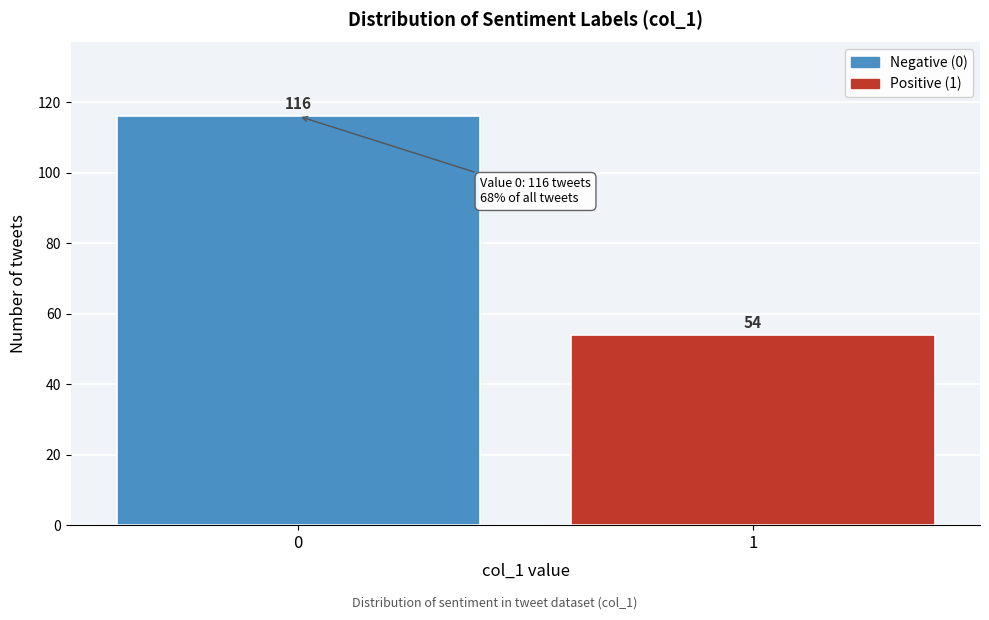

Reading left to right, extract all data points from this chart.

0=116	1=54